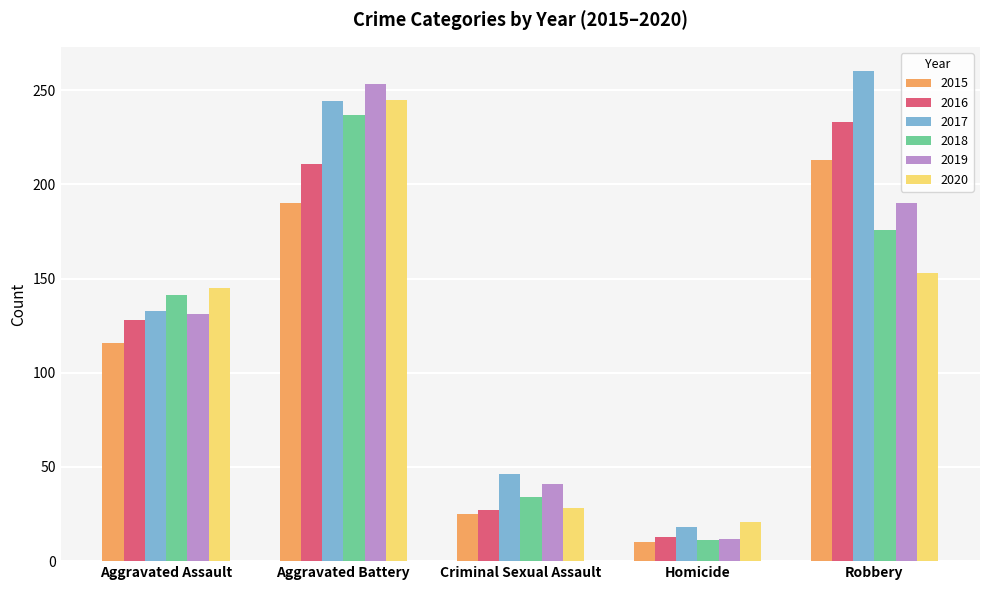

What is the sum of all 2019 values?

627